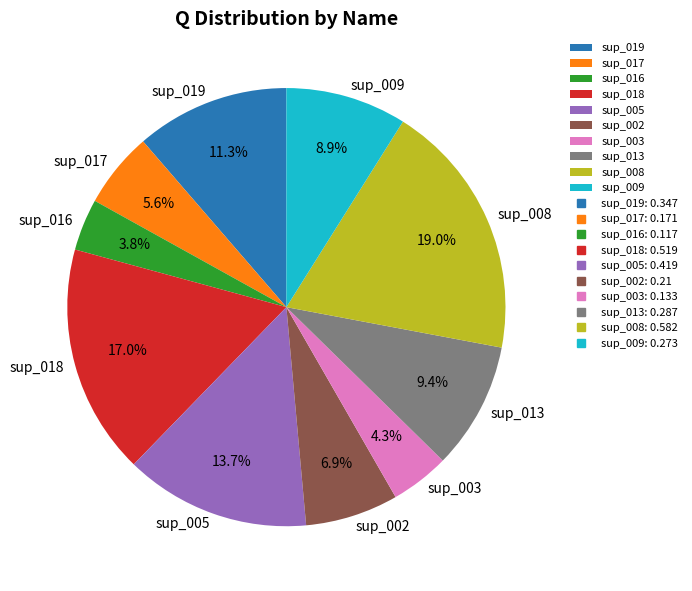

To the nearest percent, what is the combined percentage of sup_016 and sup_002?

11%